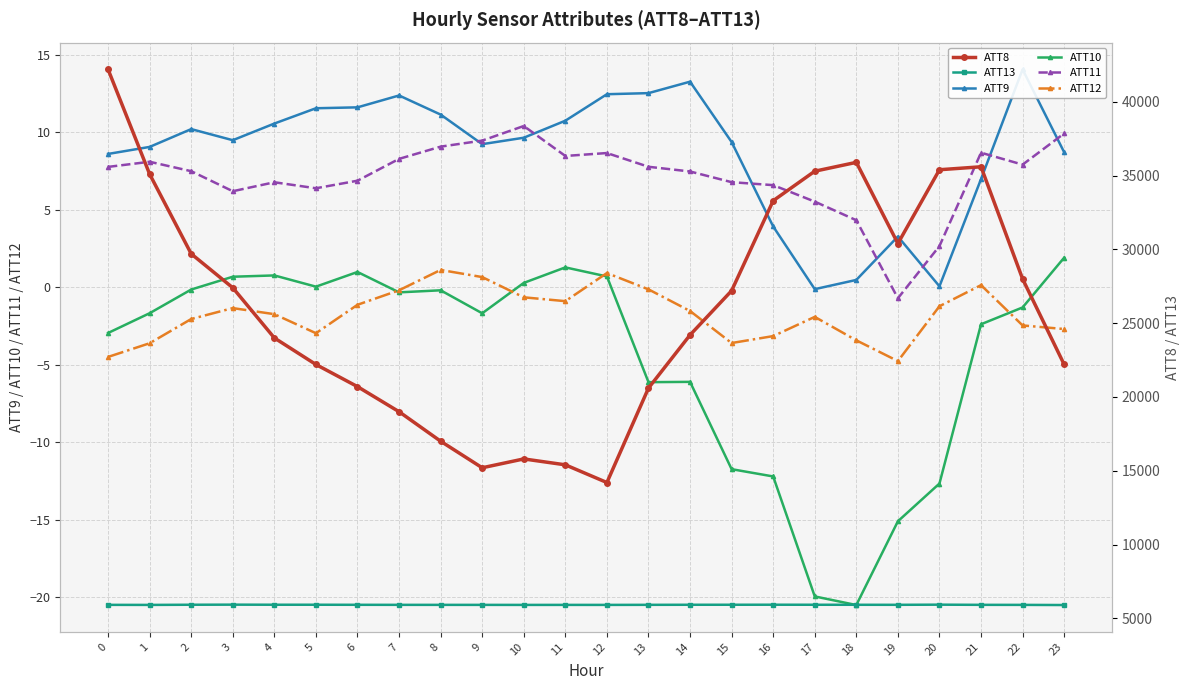

Is it true that ATT12 equals -0.1 at 13?

True